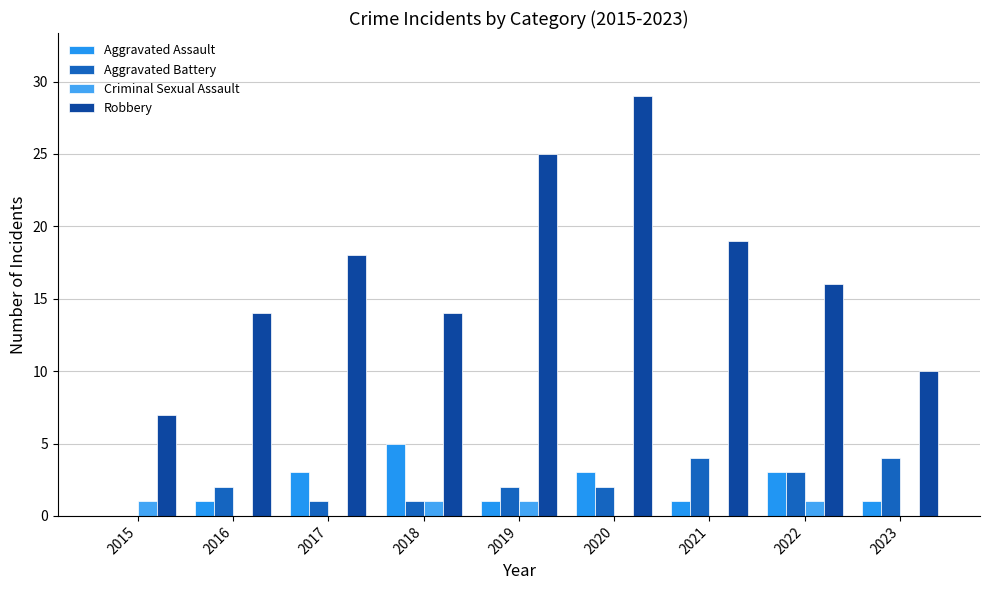

Rank the series at 2021 from lowest to highest value.

Criminal Sexual Assault, Aggravated Assault, Aggravated Battery, Robbery